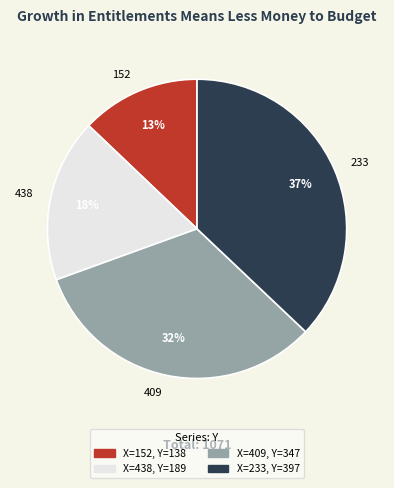

To the nearest percent, what is the difference between the largest and smallest slice percentages?

24%